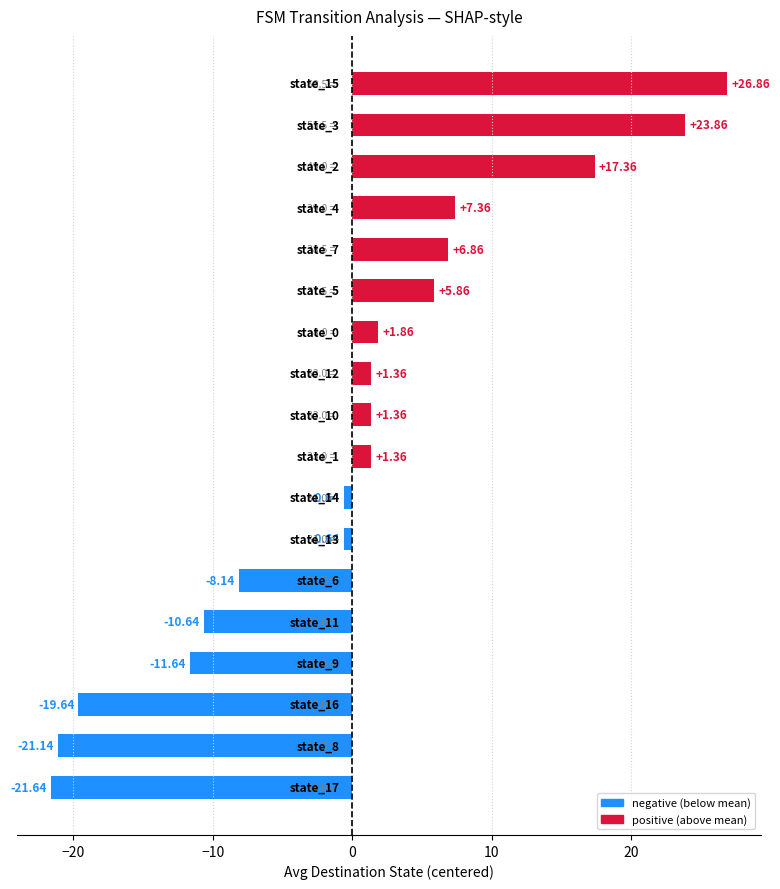

What is the difference between the second highest and minimum values?

45.5